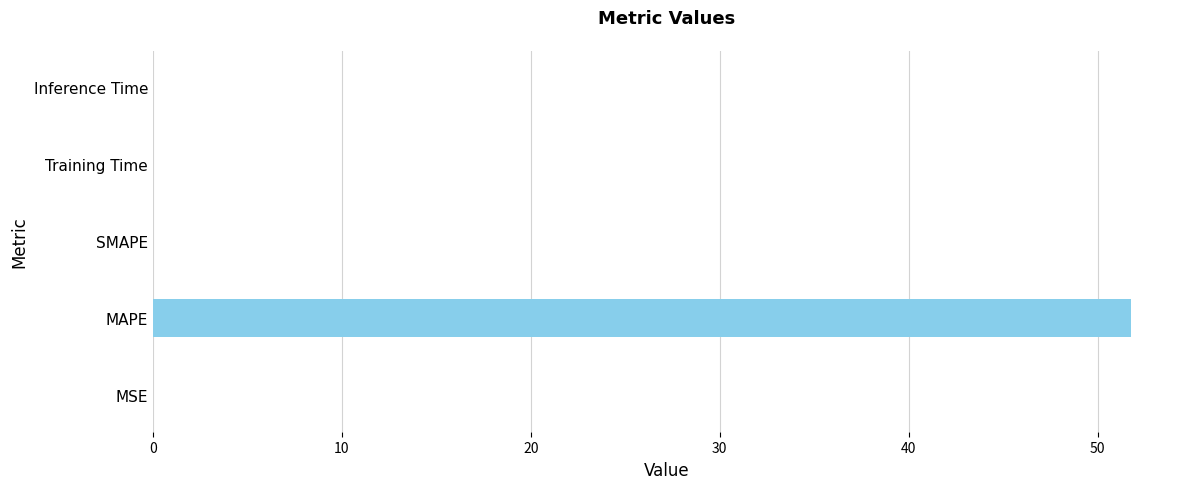

The value at SMAPE is 35.2. True or false?

False